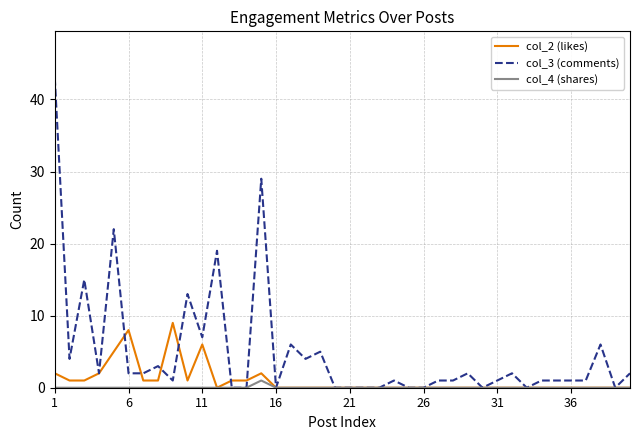

Rank the series by their maximum value, from highest to lowest.

col_3 (comments), col_2 (likes), col_4 (shares)